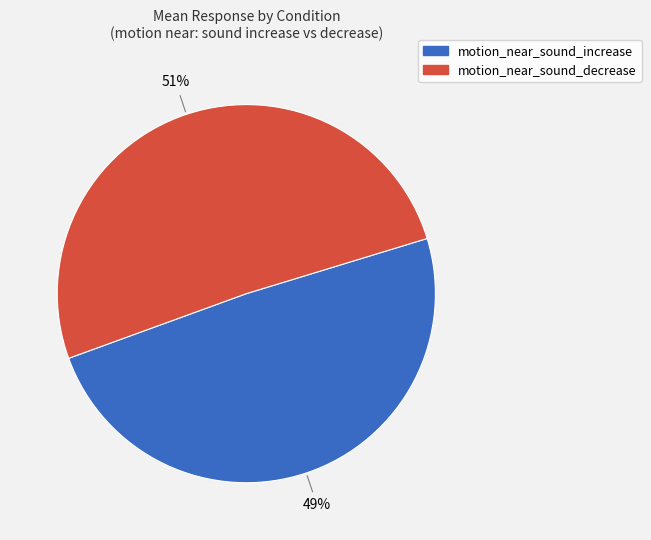

Is there a majority slice in this chart?

Yes